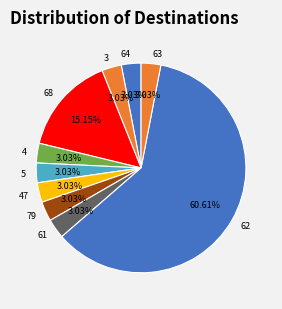

What is the ratio of the value at 4 to the value at 3?

1.0